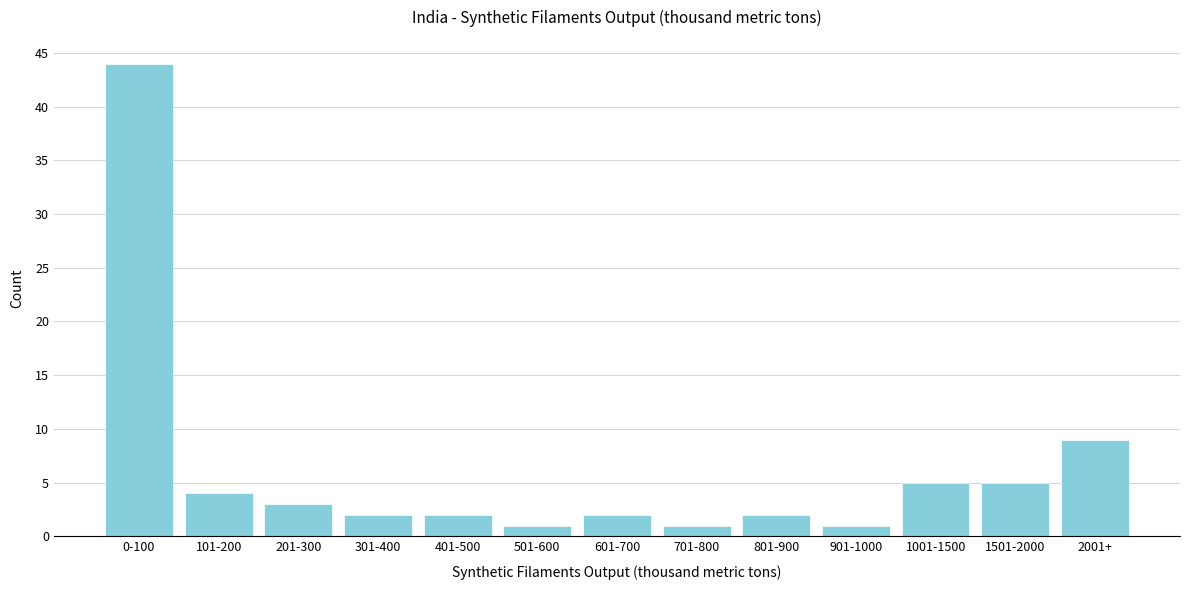

Reading left to right, list all the values displayed in this chart.

44	4	3	2	2	1	2	1	2	1	5	5	9